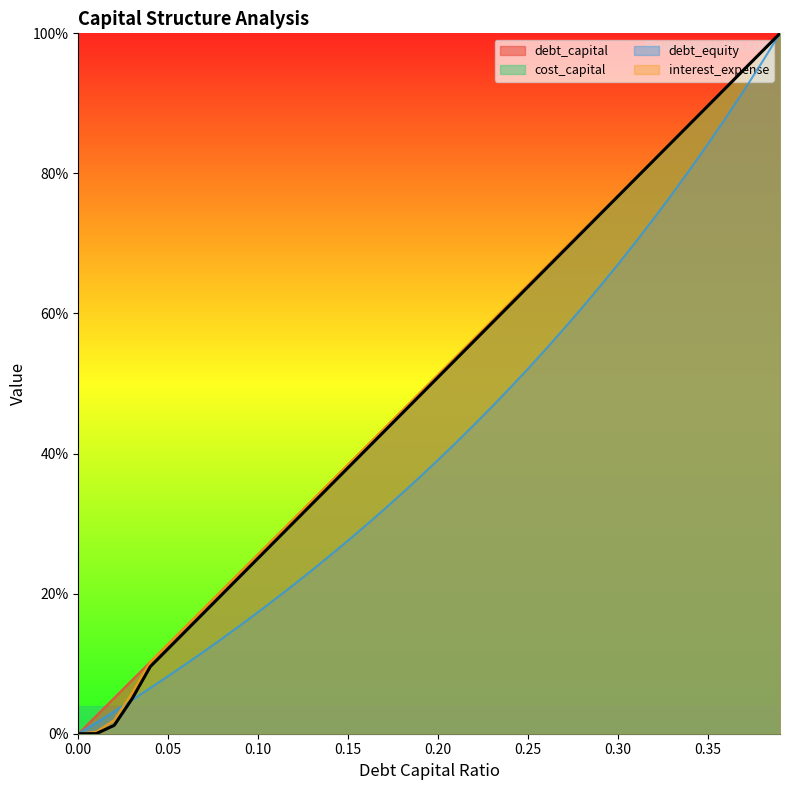

Reading left to right, transcribe all the data shown in this chart.

debt_capital: 0.0	2.6	5.1	7.7	10.3	12.8	15.4	17.9	20.5	23.1	25.6	28.2	30.8	33.3	35.9	38.5	41.0	43.6	46.2	48.7	51.3	53.8	56.4	59.0	61.5	64.1	66.7	69.2	71.8	74.4	76.9	79.5	82.1	84.6	87.2	89.7	92.3	94.9	97.4	100.0
cost_capital: 0.0	0.0	1.2	5.0	9.6	12.2	14.7	17.3	19.9	22.5	25.1	27.7	30.2	32.8	35.4	38.0	40.6	43.2	45.7	48.3	50.9	53.5	56.1	58.7	61.2	63.8	66.4	69.0	71.6	74.2	76.7	79.3	81.9	84.5	87.1	89.7	92.2	94.8	97.4	100.0
debt_equity: 0.0	1.6	3.2	4.8	6.5	8.2	10.0	11.8	13.6	15.5	17.4	19.3	21.3	23.4	25.5	27.6	29.8	32.0	34.3	36.7	39.1	41.6	44.1	46.7	49.4	52.1	55.0	57.9	60.8	63.9	67.0	70.3	73.6	77.0	80.6	84.2	88.0	91.9	95.9	100.0
interest_expense: 0.0	0.3	2.0	5.9	10.3	12.8	15.4	17.9	20.5	23.1	25.6	28.2	30.8	33.3	35.9	38.5	41.0	43.6	46.2	48.7	51.3	53.8	56.4	59.0	61.5	64.1	66.7	69.2	71.8	74.4	76.9	79.5	82.1	84.6	87.2	89.7	92.3	94.9	97.4	100.0